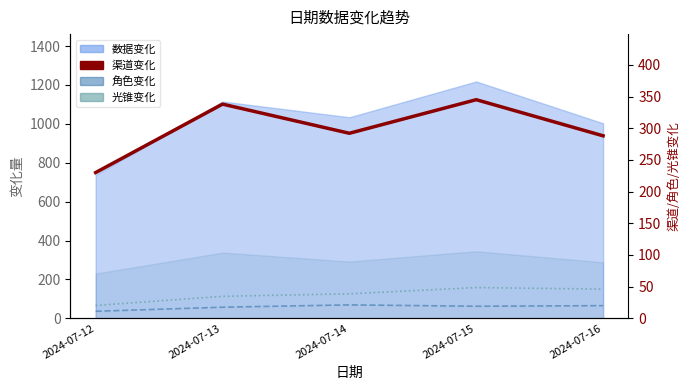

Is the value of 渠道变化 at 2024-07-15 greater than the value of 光锥变化 at 2024-07-14?

Yes